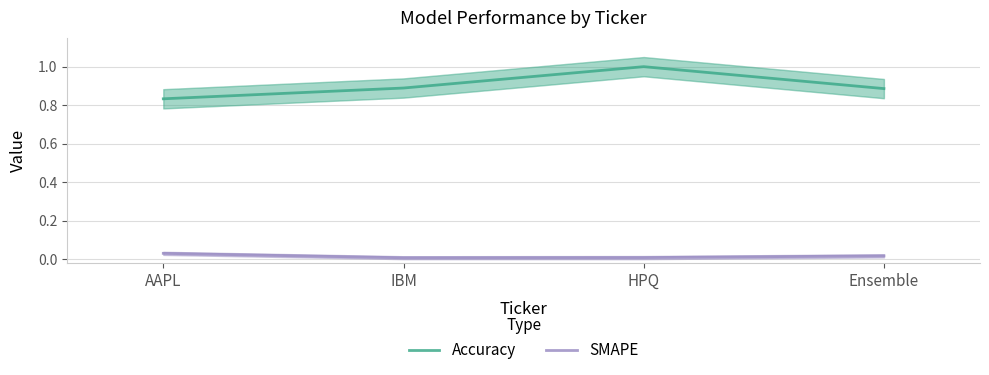

How many SMAPE values are between 0 and 1?

4